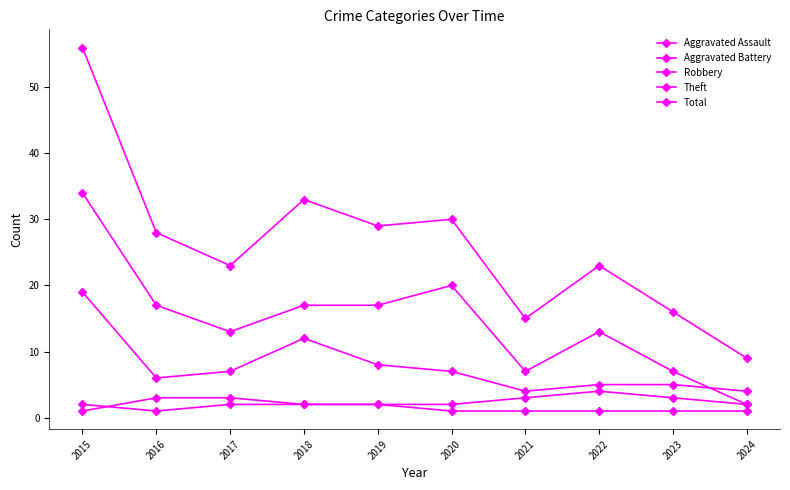

At which label does Robbery reach its peak?

2015